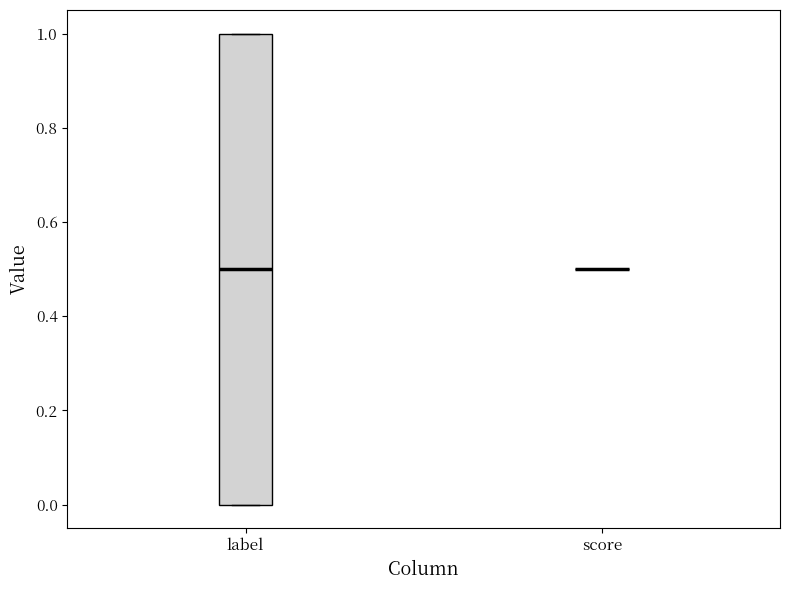

Reading left to right, transcribe this box plot: for each box, give where its median line is, the range the box spans, and where its two whiskers end, as read against the y-axis. The values are not printed on the chart, so give them approximately, as read against the axis.

label: median 0.5, box 0.0 to 1.0, whiskers 0.0 to 1.0
score: box collapsed to a line at 0.5, whiskers 0.5 to 0.5